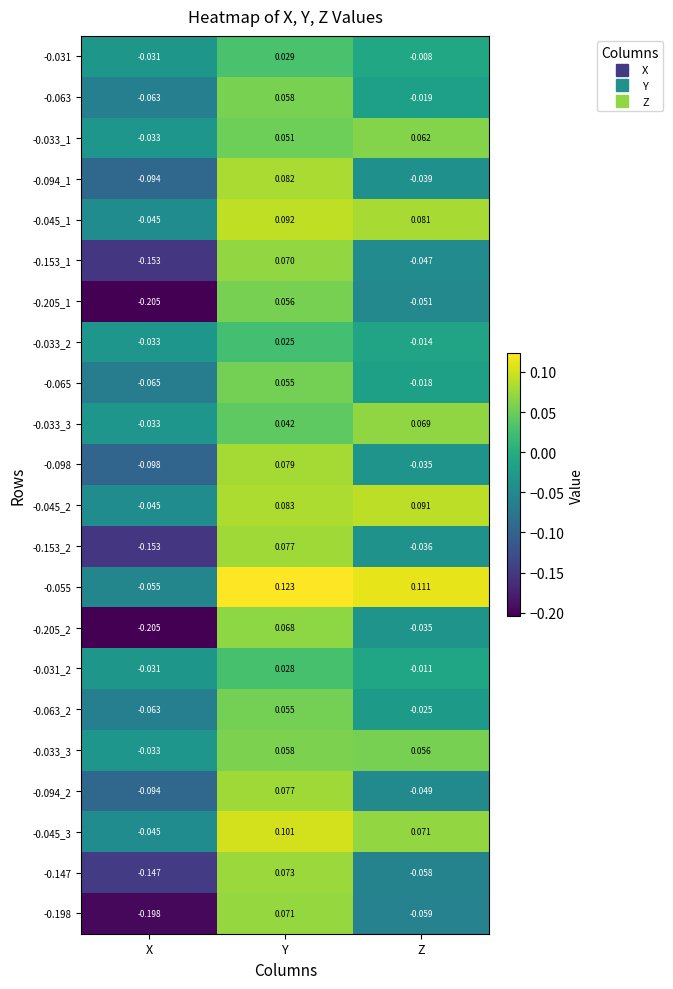

At how many categories does at least one series exceed 0?

2